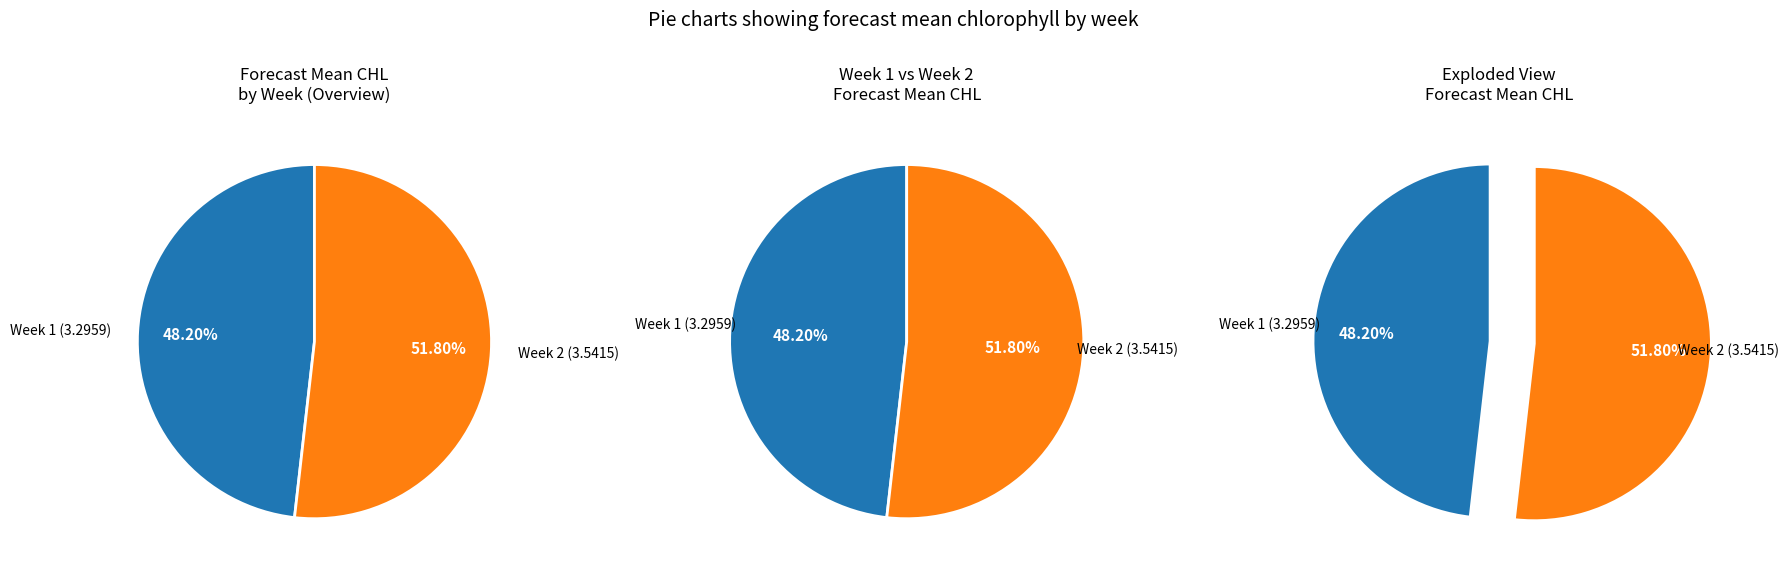

To the nearest percent, what is the difference between the largest and smallest slice percentages?

4%